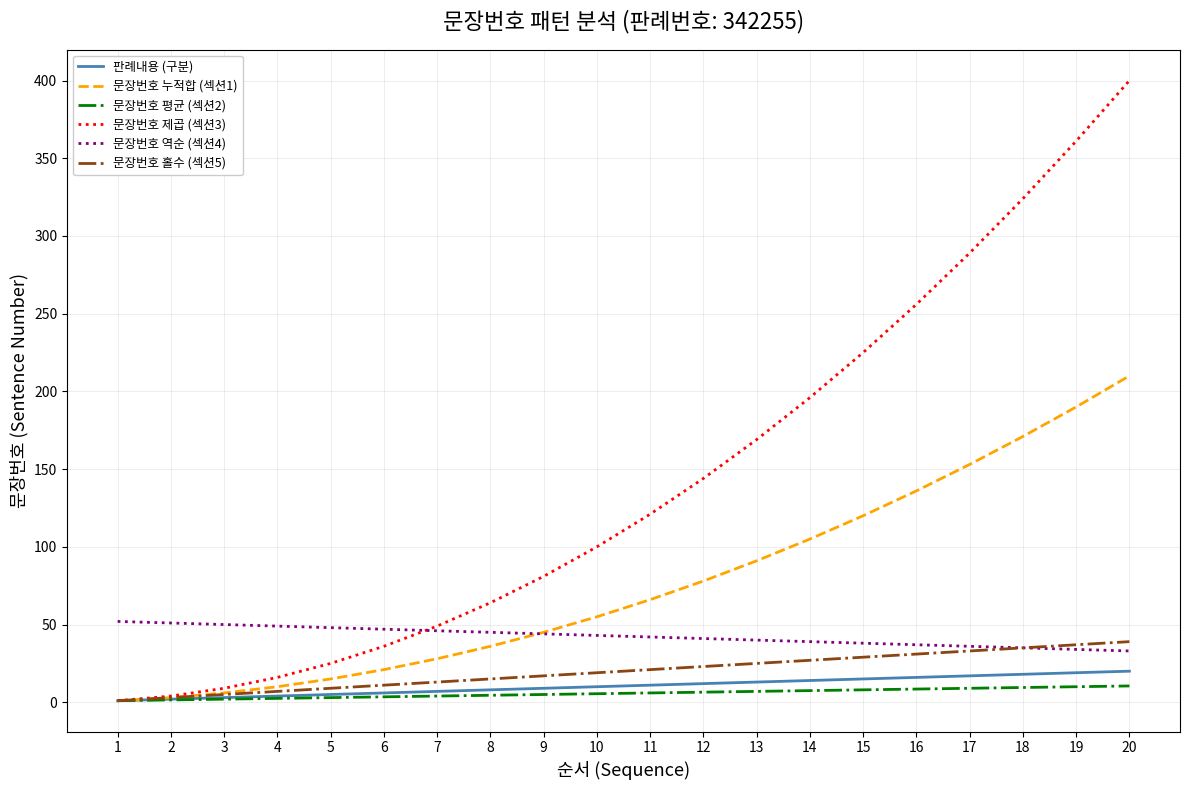

True or false: 문장번호 역순 (섹션4) has a value of 42.0 at 11.

True